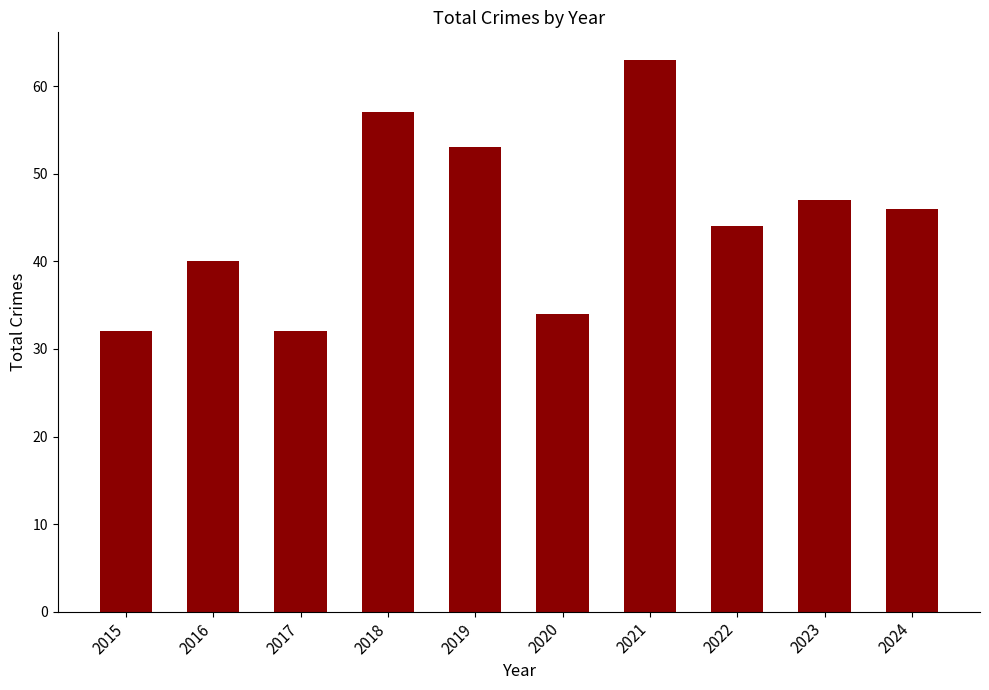

Does the chart contain stacked bars?

No